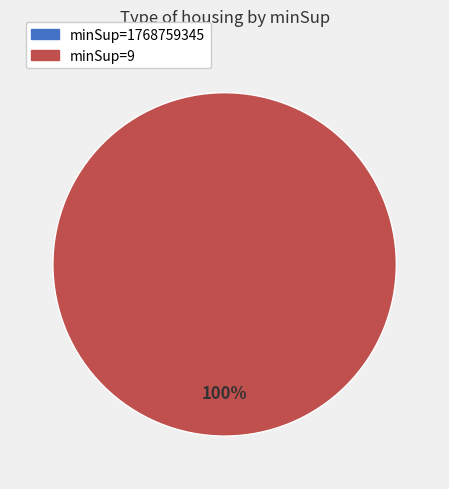

Is there any slice that represents more than half of the pie?

Yes